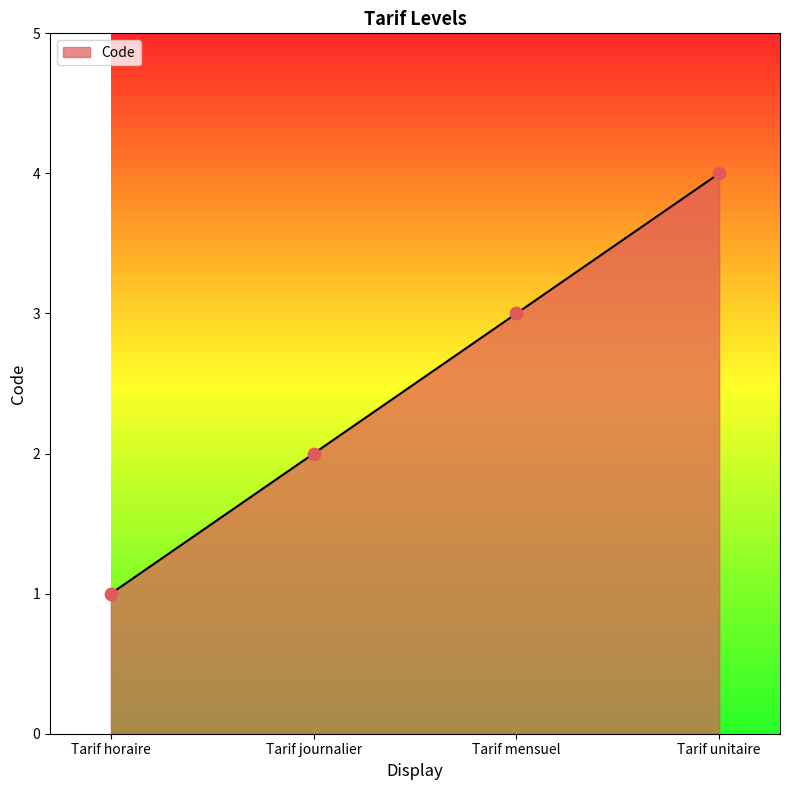

What is the ratio of the value at Tarif journalier to the value at Tarif unitaire?

0.5